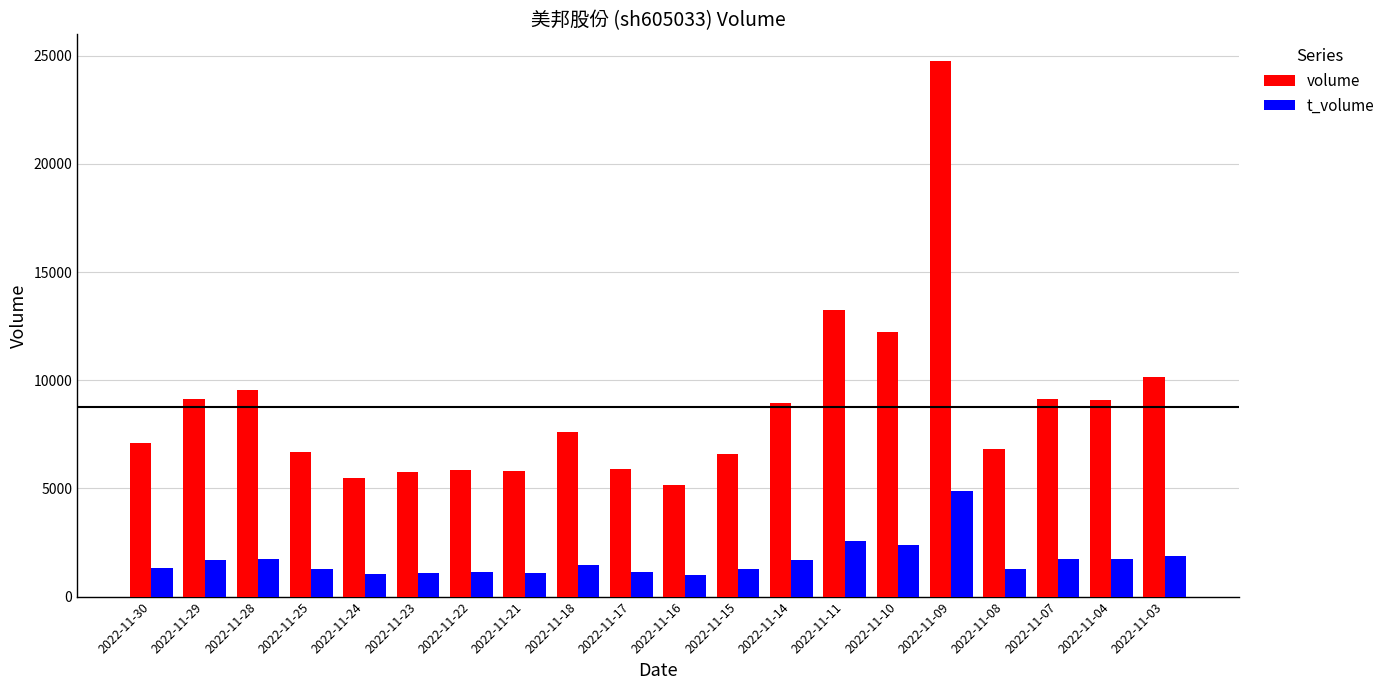

What is the difference between the maximum and minimum values in the volume series?

19614